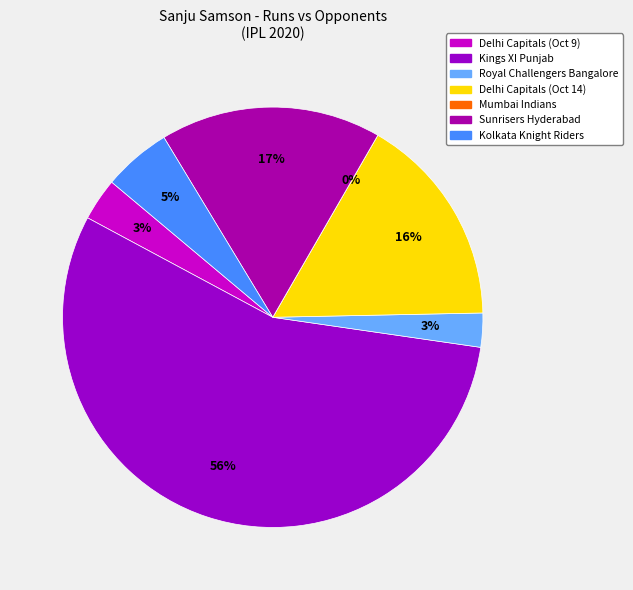

Does Delhi Capitals (Oct 14) account for over 50% of the chart?

No